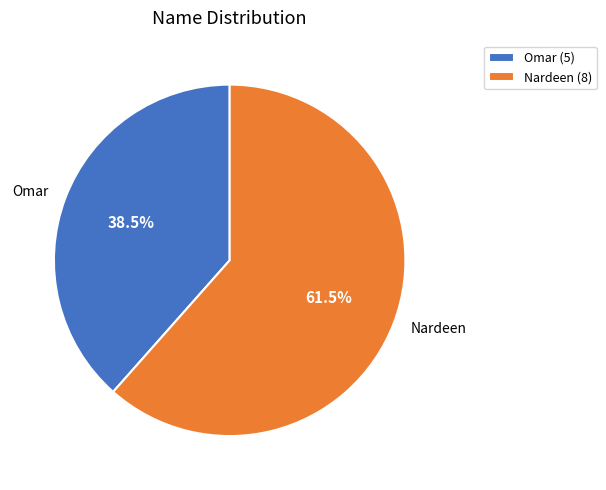

Combined, what portion of the pie is Omar and Nardeen?

100.0%